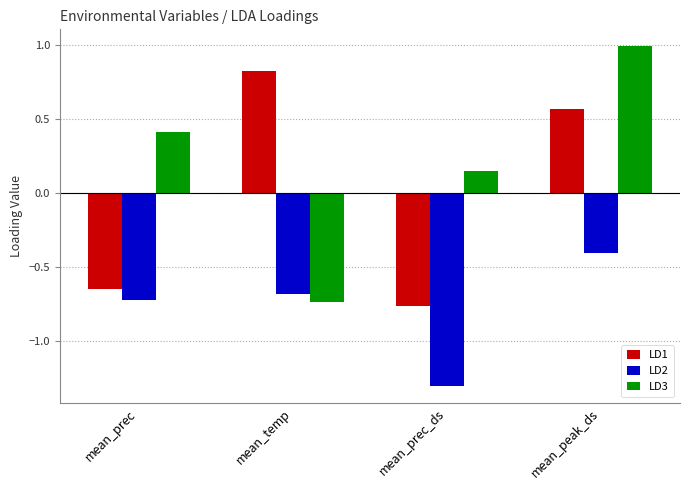

Rank the series by their maximum value, from lowest to highest.

LD2, LD1, LD3